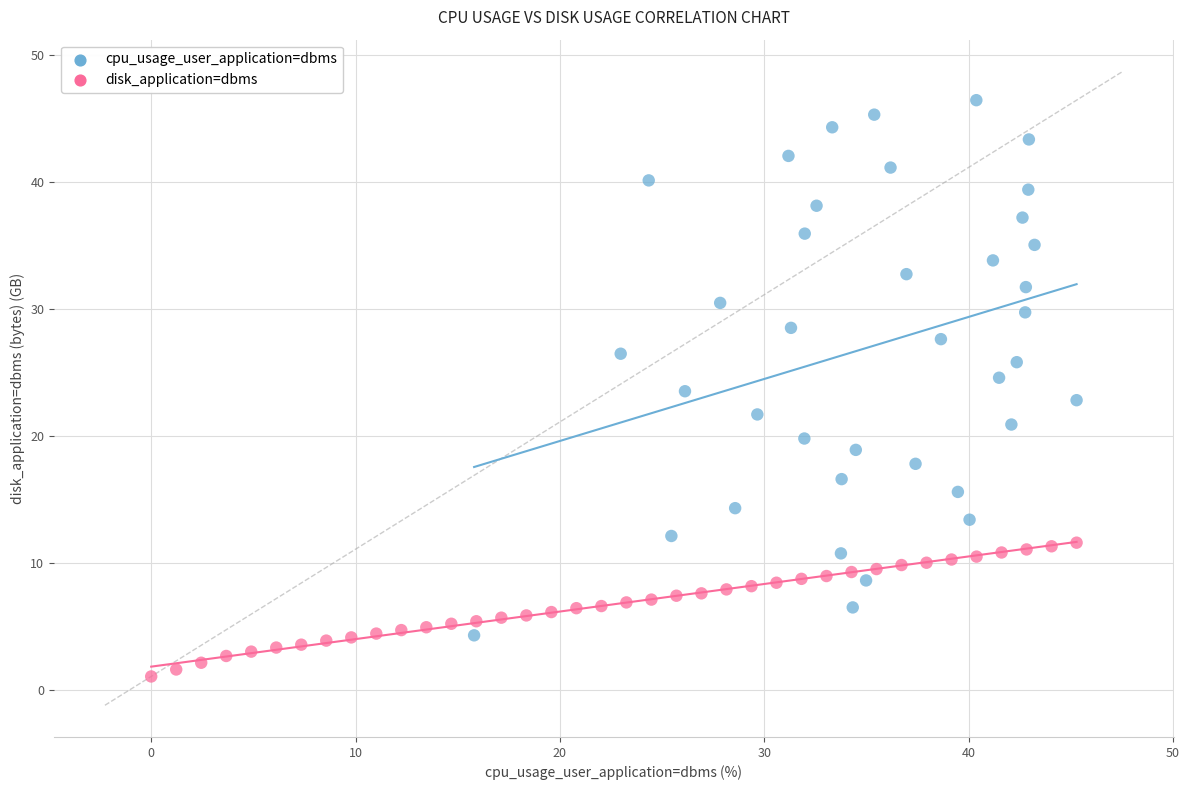

Which series reaches the minimum Y coordinate?

disk_application=dbms